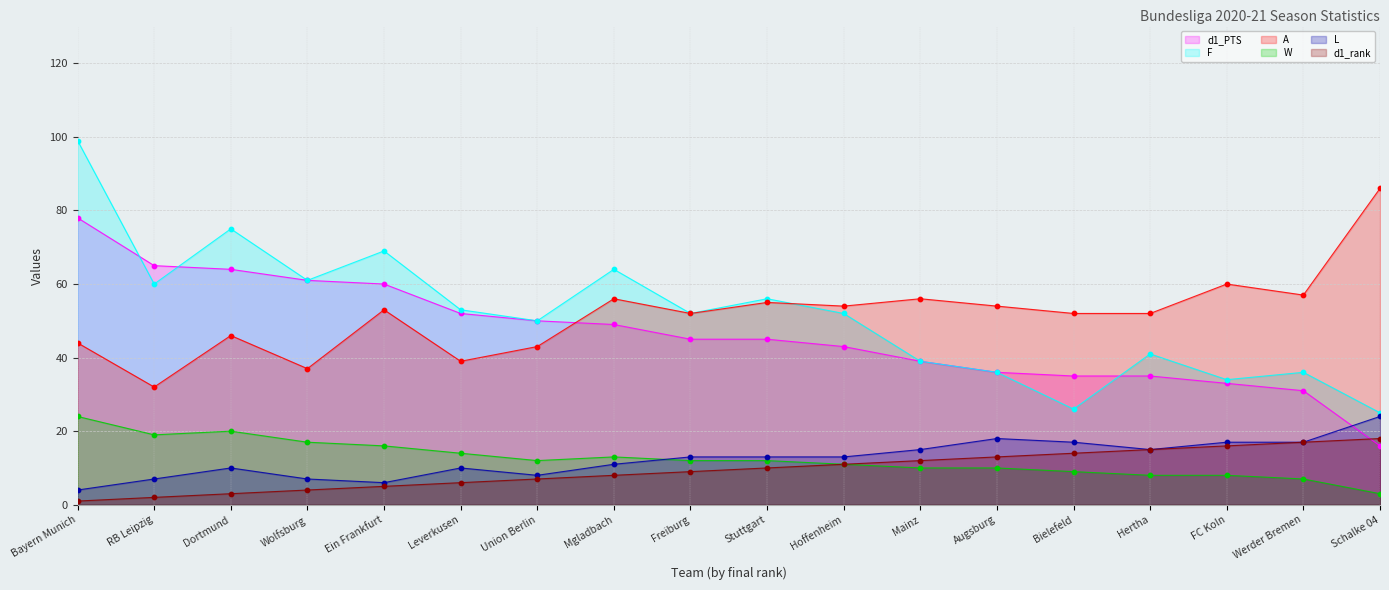

Which series has the largest total across all categories?

F